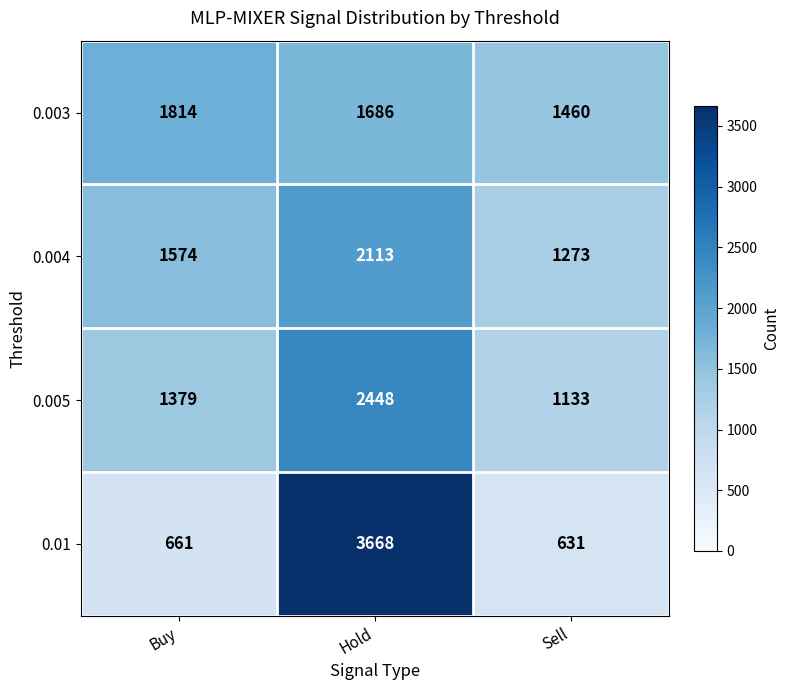

Reading right to left, list all the values displayed in this chart.

0.003: Sell=1460	Hold=1686	Buy=1814
0.004: Sell=1273	Hold=2113	Buy=1574
0.005: Sell=1133	Hold=2448	Buy=1379
0.01: Sell=631	Hold=3668	Buy=661